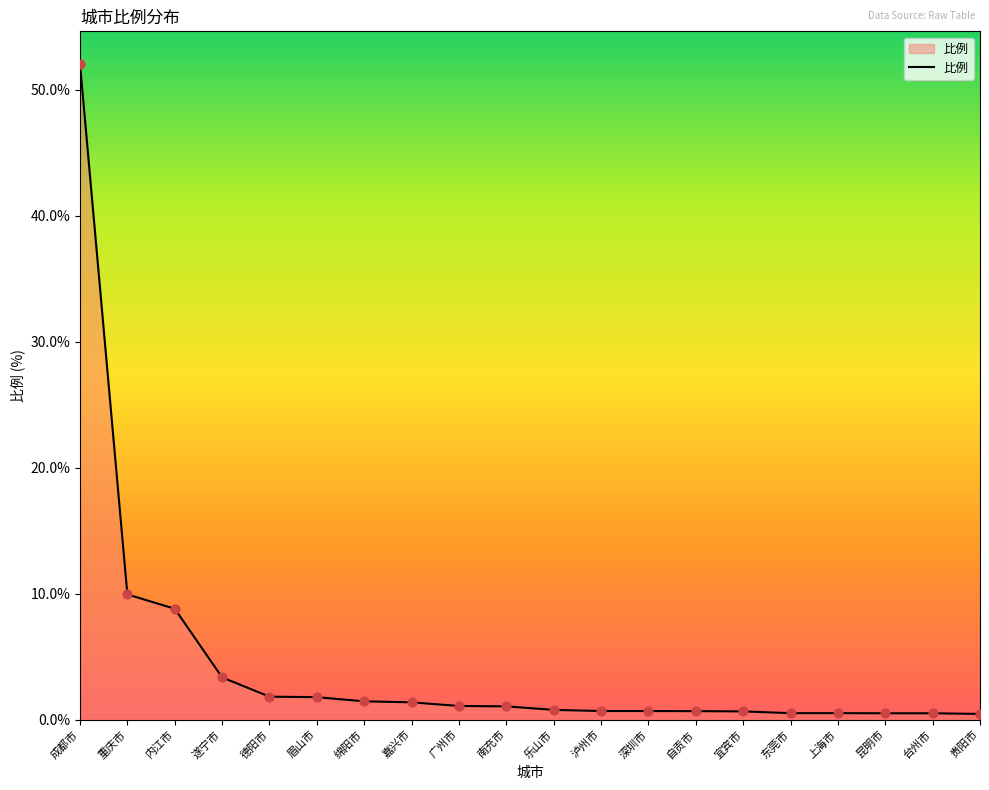

Which has a higher value, 重庆市 or 乐山市?

重庆市